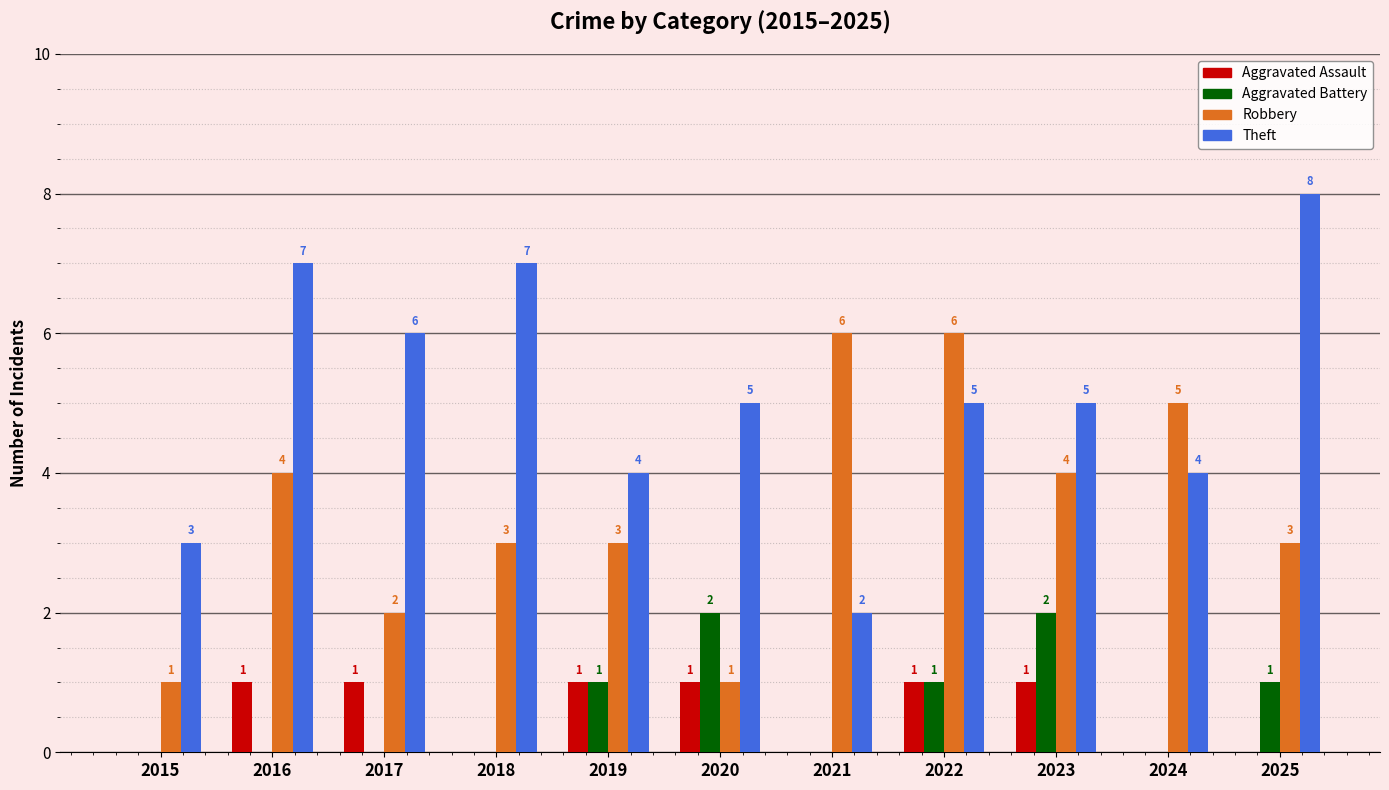

Reading left to right, list all the values displayed in this chart.

Aggravated Assault: 2015=0	2016=1	2017=1	2018=0	2019=1	2020=1	2021=0	2022=1	2023=1	2024=0	2025=0
Aggravated Battery: 2015=0	2016=0	2017=0	2018=0	2019=1	2020=2	2021=0	2022=1	2023=2	2024=0	2025=1
Robbery: 2015=1	2016=4	2017=2	2018=3	2019=3	2020=1	2021=6	2022=6	2023=4	2024=5	2025=3
Theft: 2015=3	2016=7	2017=6	2018=7	2019=4	2020=5	2021=2	2022=5	2023=5	2024=4	2025=8